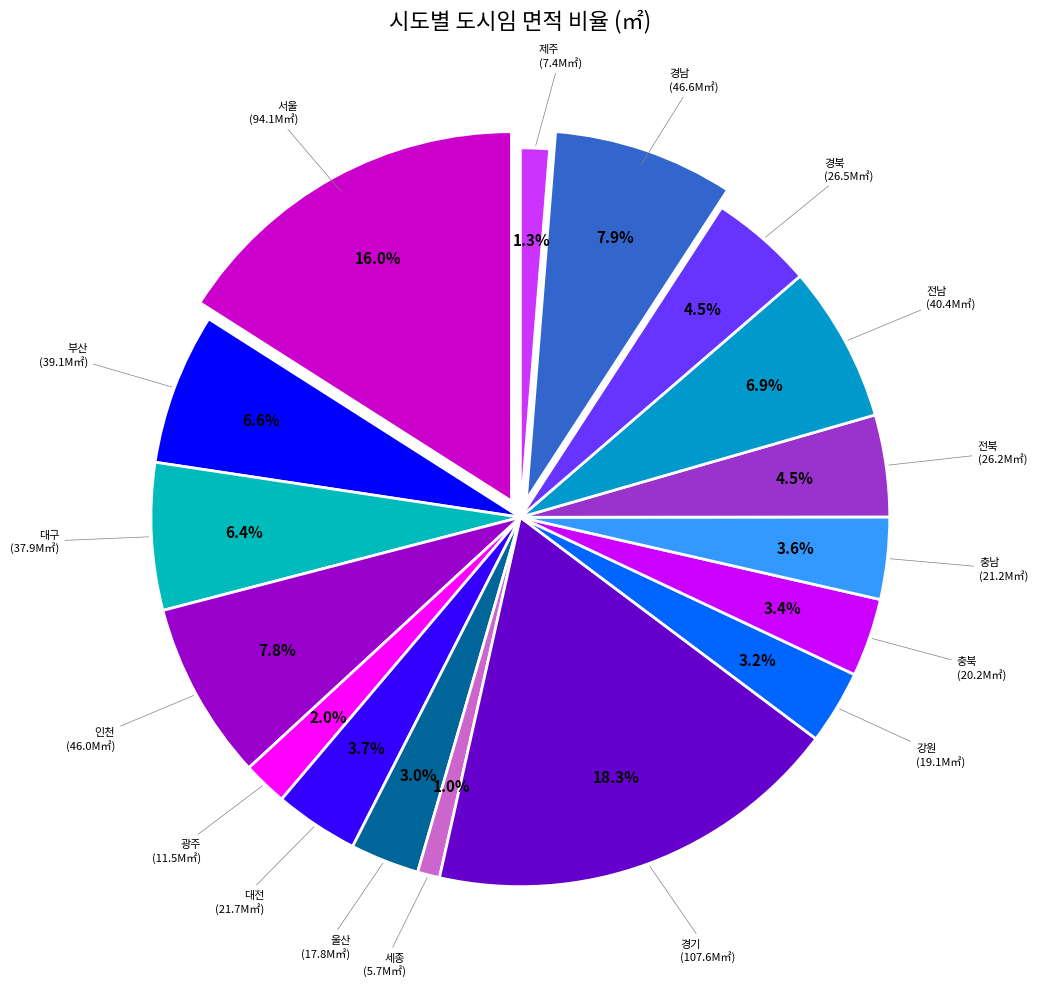

To the nearest percent, what portion does 경남 represent?

8%